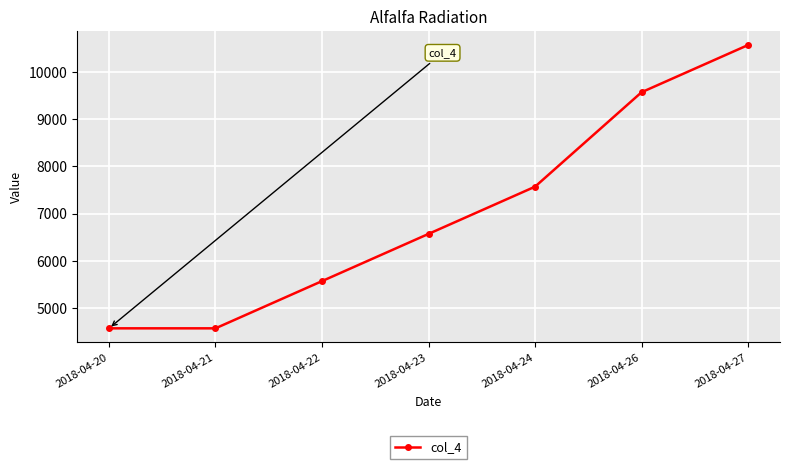

What is the change in value from 2018-04-20 to 2018-04-27?

+6000.0